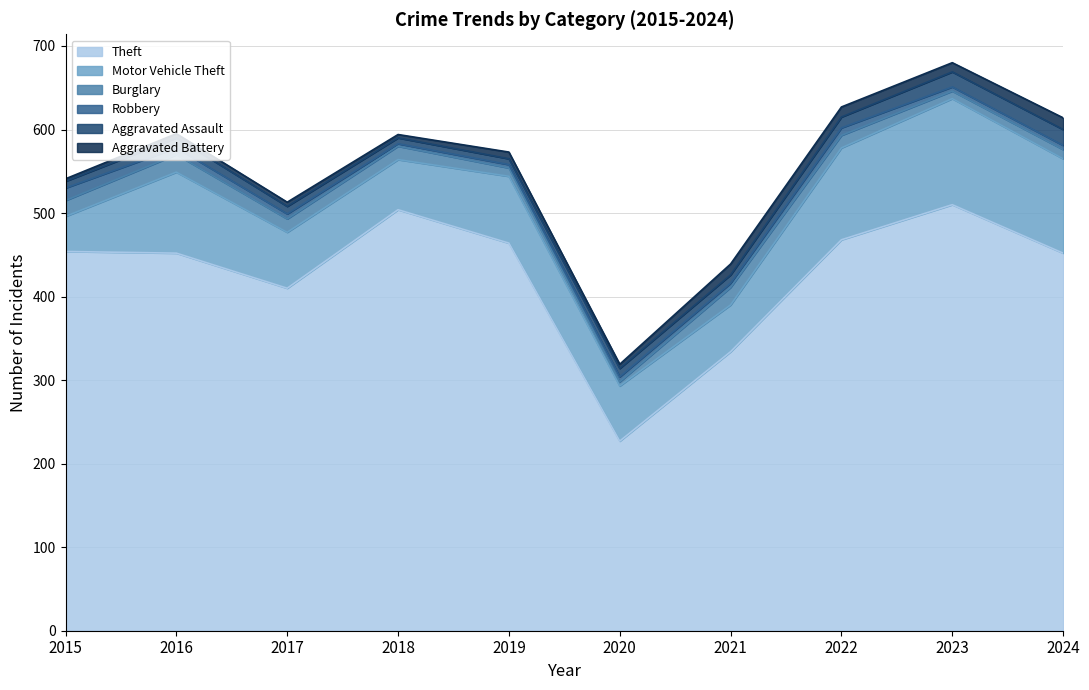

What is the difference between the Robbery values at 2021 and 2015?

10